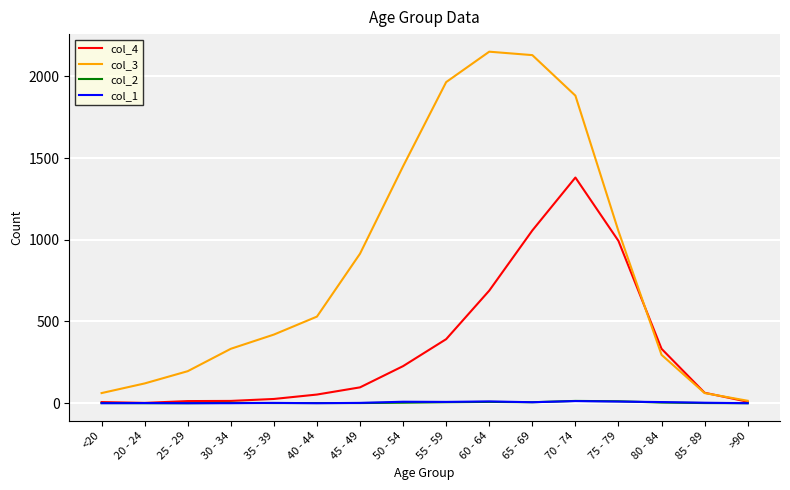

What is the greatest value displayed?

2151